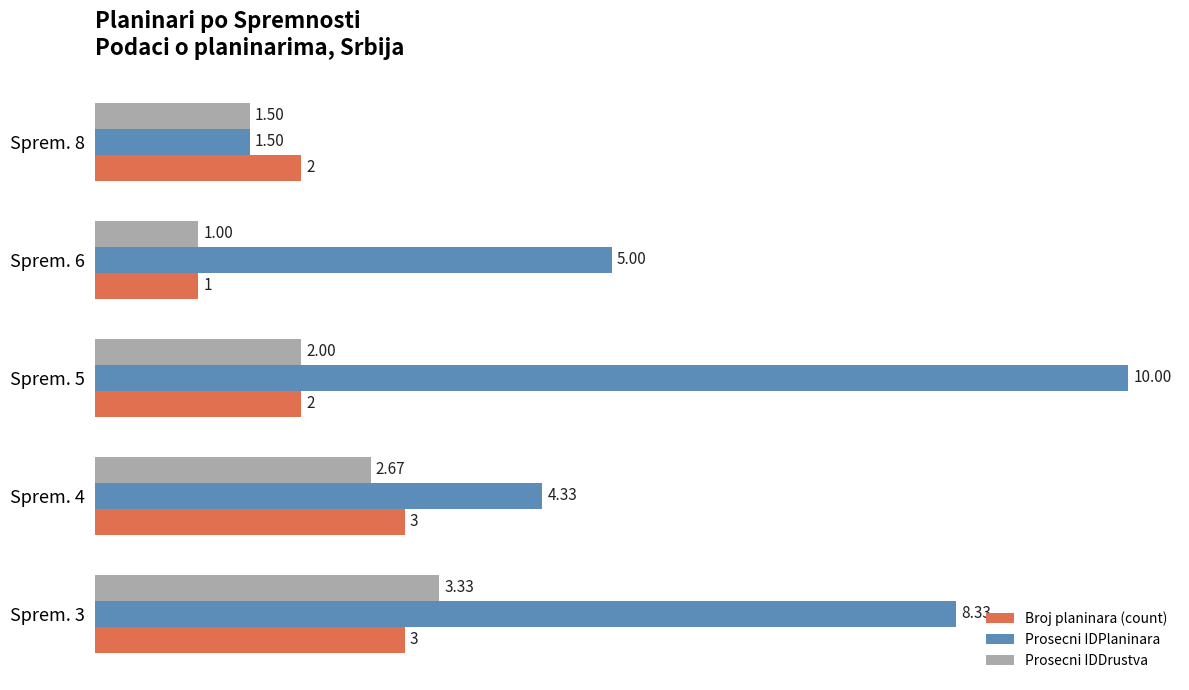

What is the difference between the maximum and minimum values in the Broj planinara (count) series?

2.0